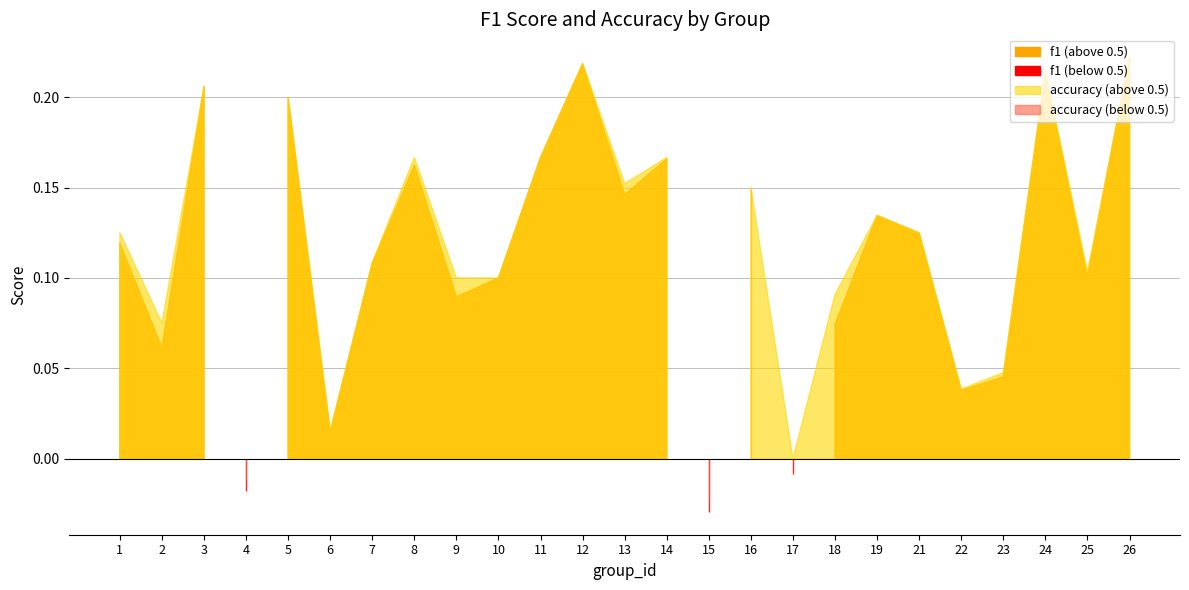

In f1, how many points are higher than both neighbors (excluding endpoints)?

8